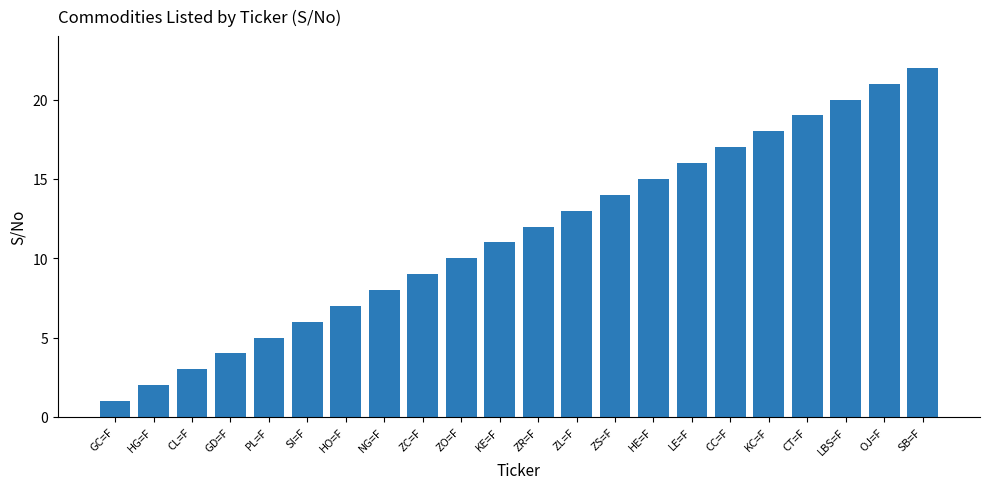

What is the smallest value displayed?

1